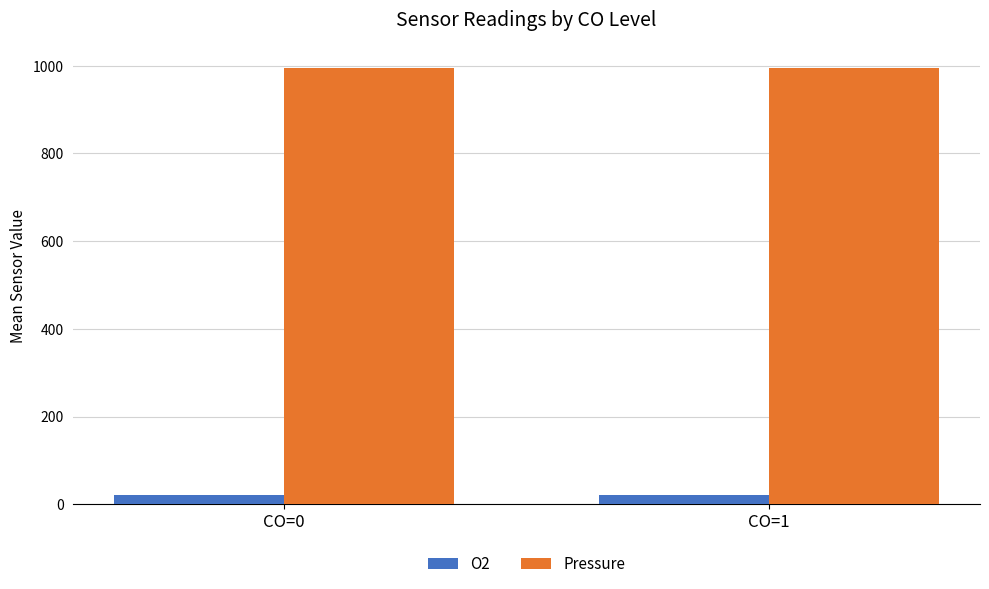

Is the value of Pressure at CO=0 greater than the value of O2 at CO=0?

Yes